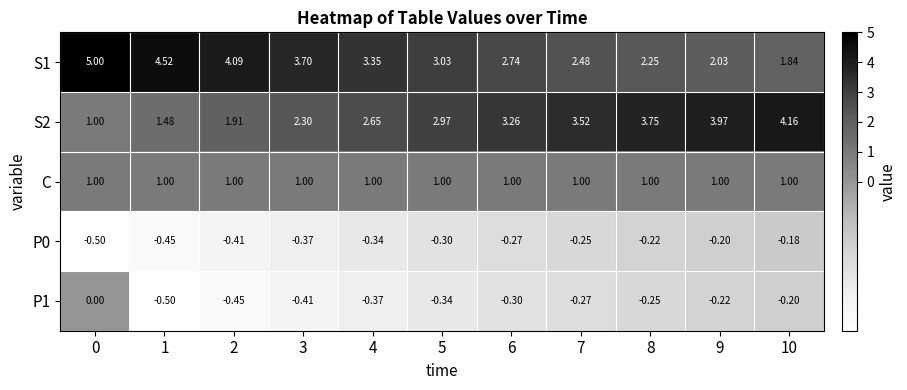

Between 2 and 4, which series saw the biggest shift?

S1